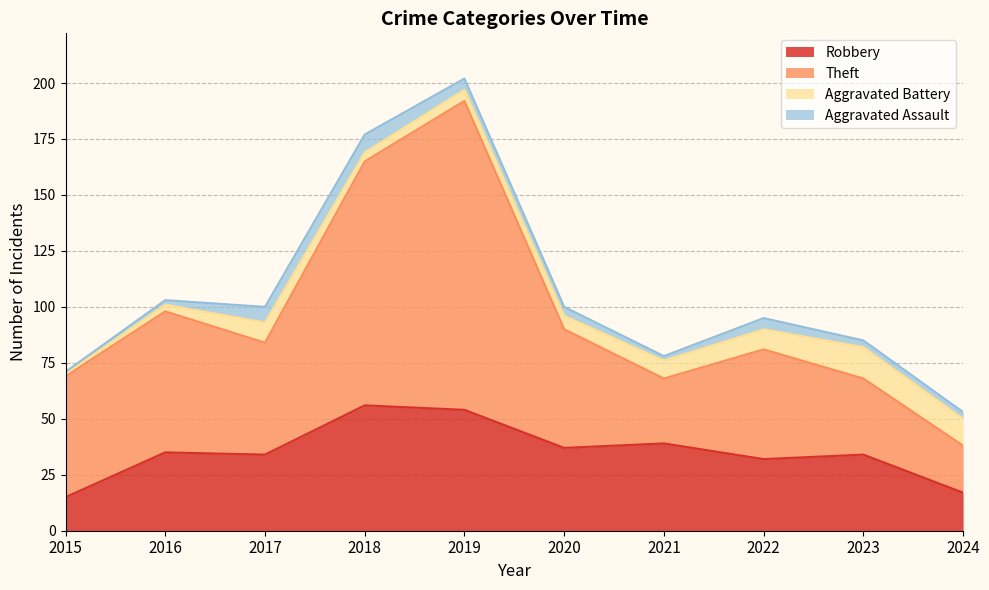

Does the chart have visible grid lines?

Yes